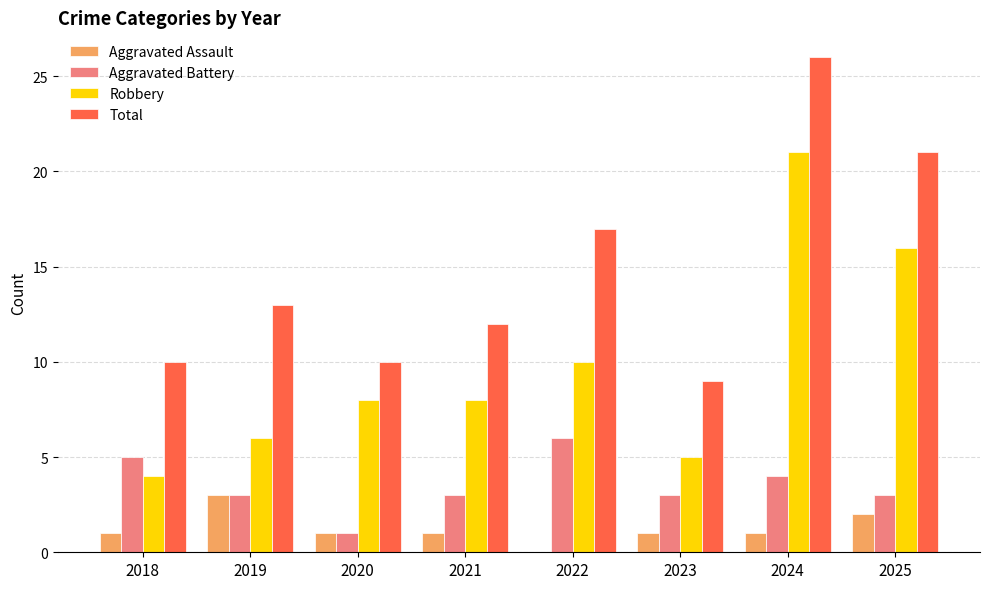

Between 2018 and 2025, which series saw the biggest shift?

Robbery